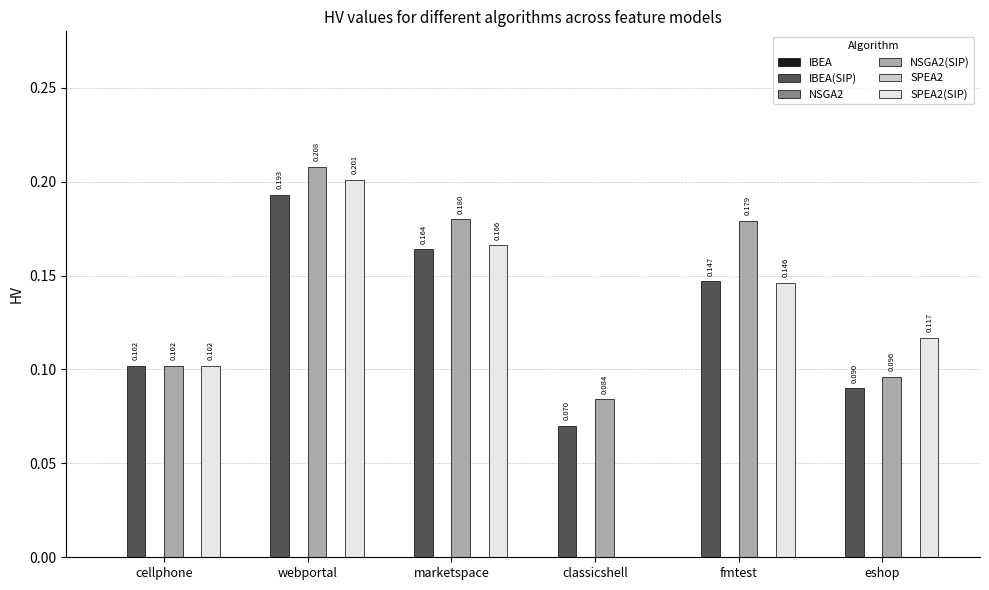

True or false: NSGA2 has a value of 0.0 at eshop.

True